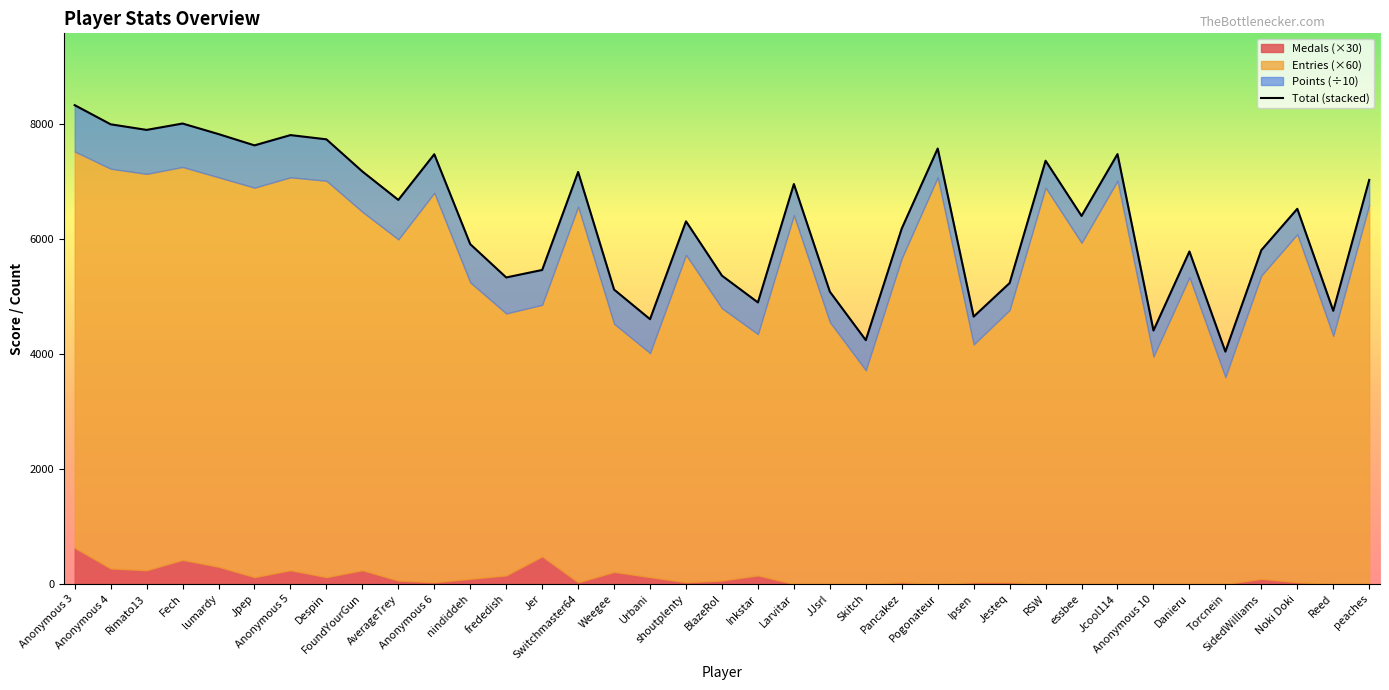

List the labels in order of value, largest first.

Anonymous 3, Fech, Anonymous 4, Rimato13, lumardy, Anonymous 5, Despin, Jpep, Pogonateur, Jcool114, Anonymous 6, RSW, FoundYourGun, Switchmaster64, peaches, Larvitar, AverageTrey, Noki Doki, essbee, shoutplenty, Pancakez, nindiddeh, SidedWilliams, Danieru, Jer, BlazeRol, frededish, Jesteq, Weegee, JJsrl, Inkstar, Reed, Ipsen, Urbani, Anonymous 10, Skitch, Torcnein